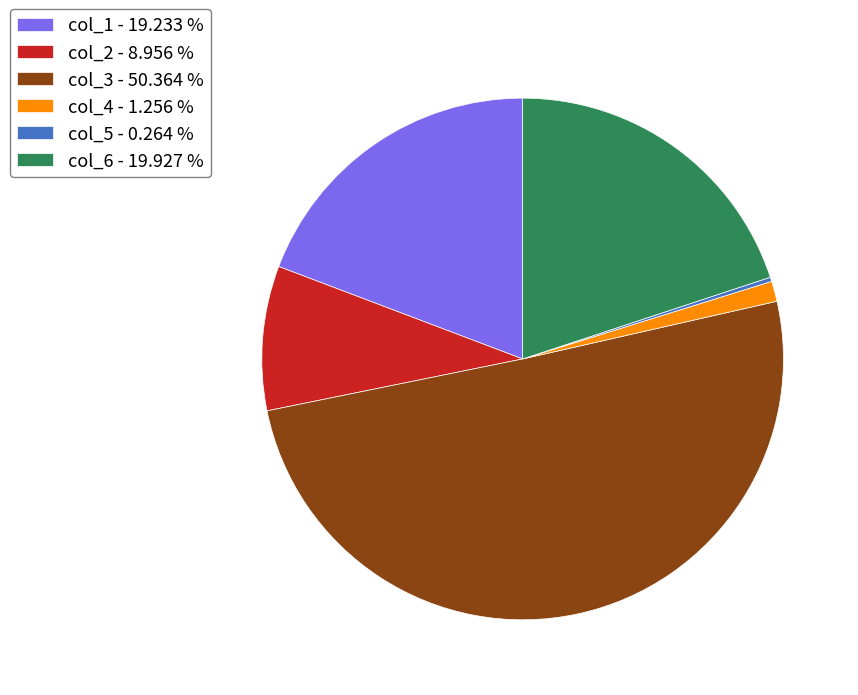

Do col_2 - 8.956 % and col_1 - 19.233 % together represent more than half of the pie?

No